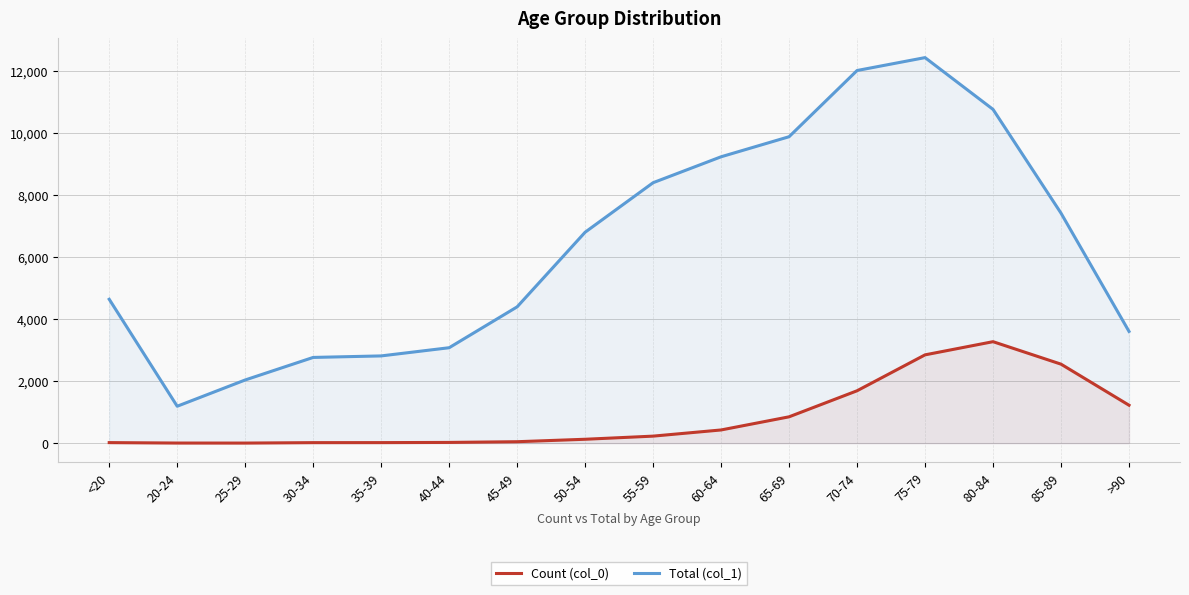

Between 40-44 and 80-84, which series saw the biggest shift?

Total (col_1)